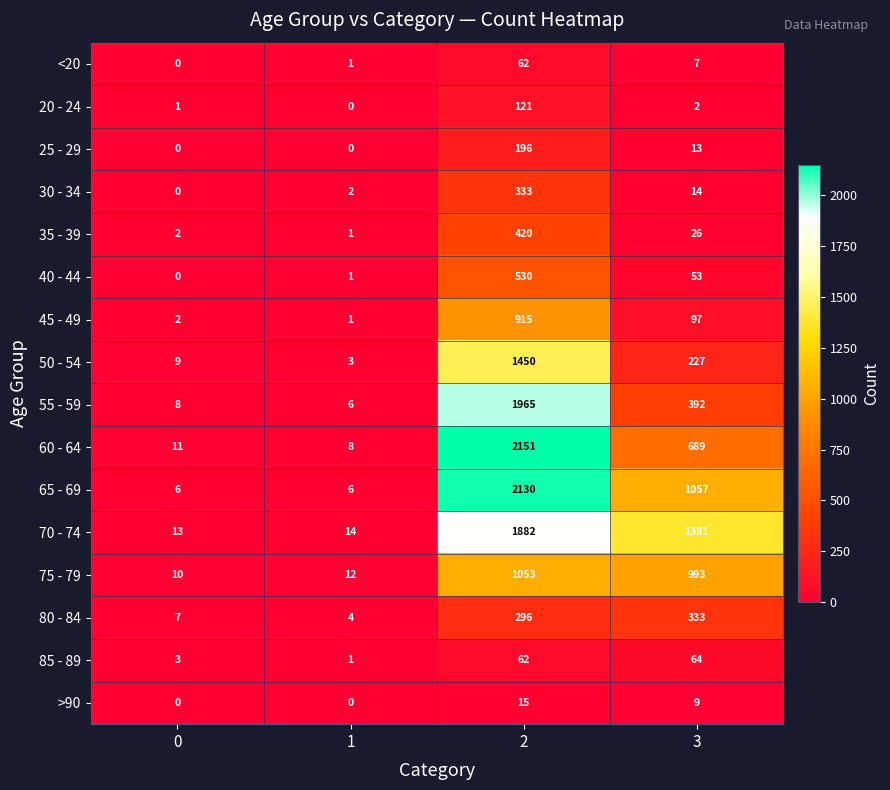

Is the value of 30 - 34 at 3 greater than the value of 40 - 44 at 0?

Yes